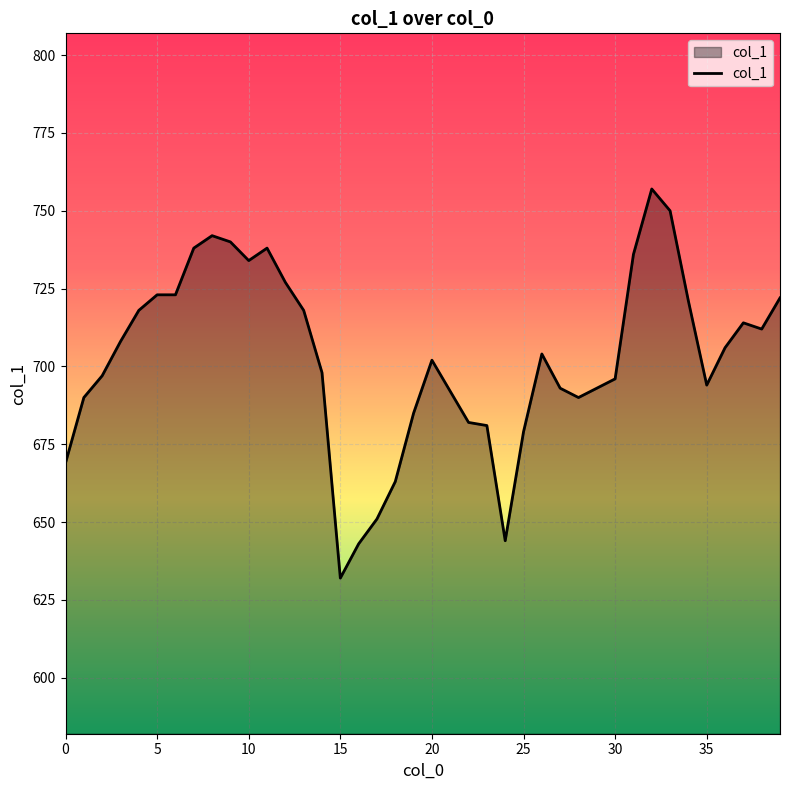

What is the difference between the maximum and minimum values?

125